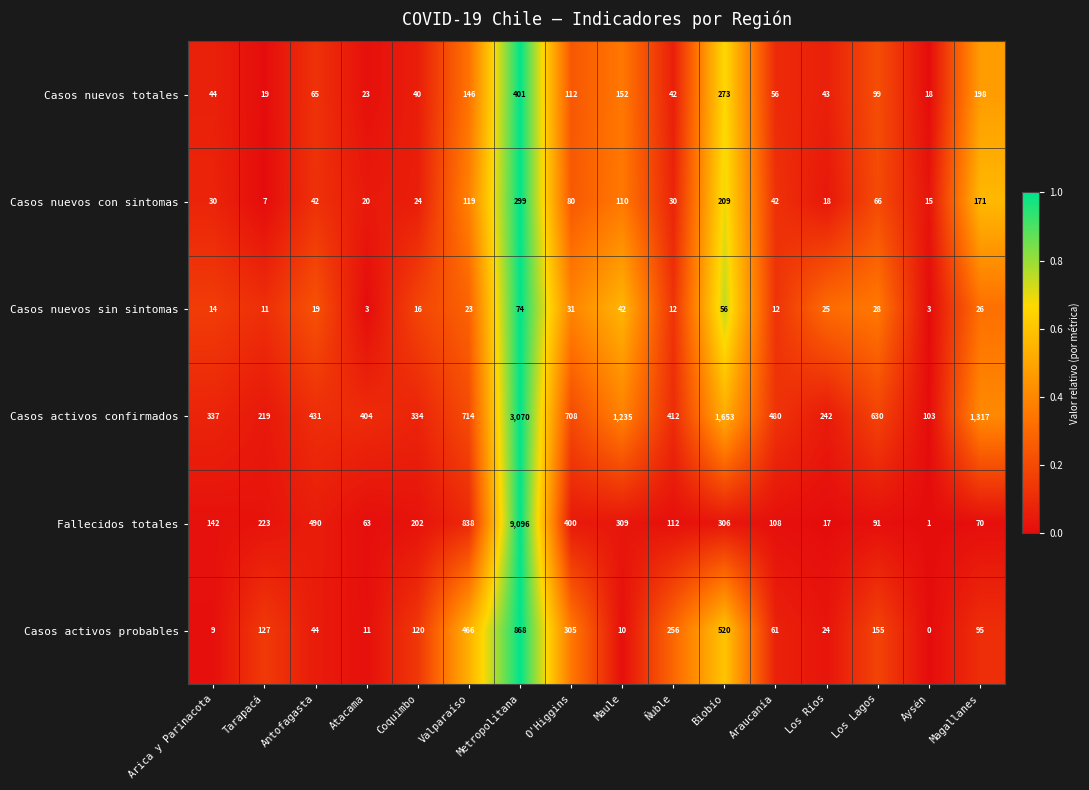

Which series has the largest range (max minus min)?

Fallecidos totales